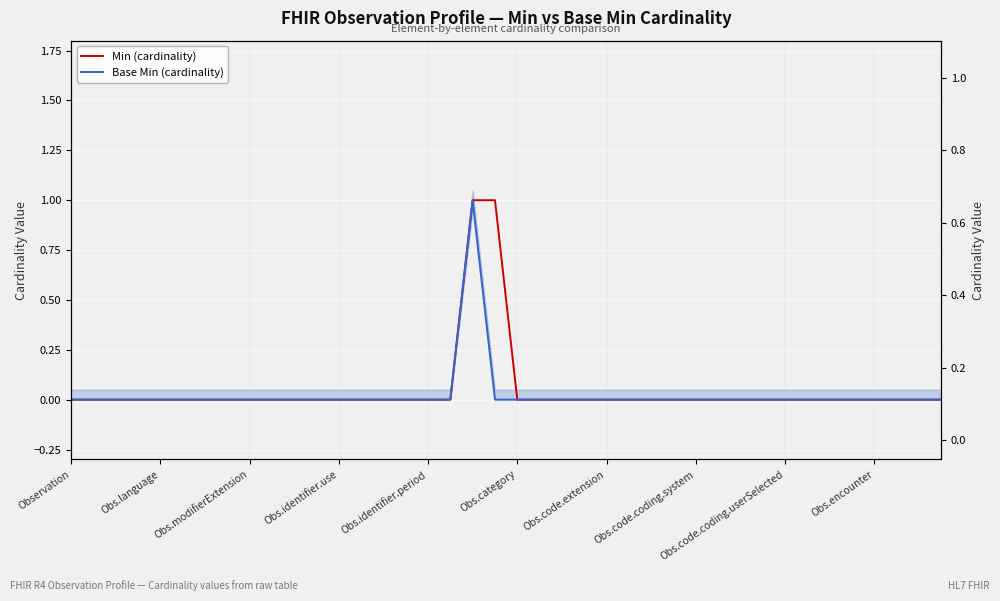

How many values in Base Min (cardinality) are above zero?

1